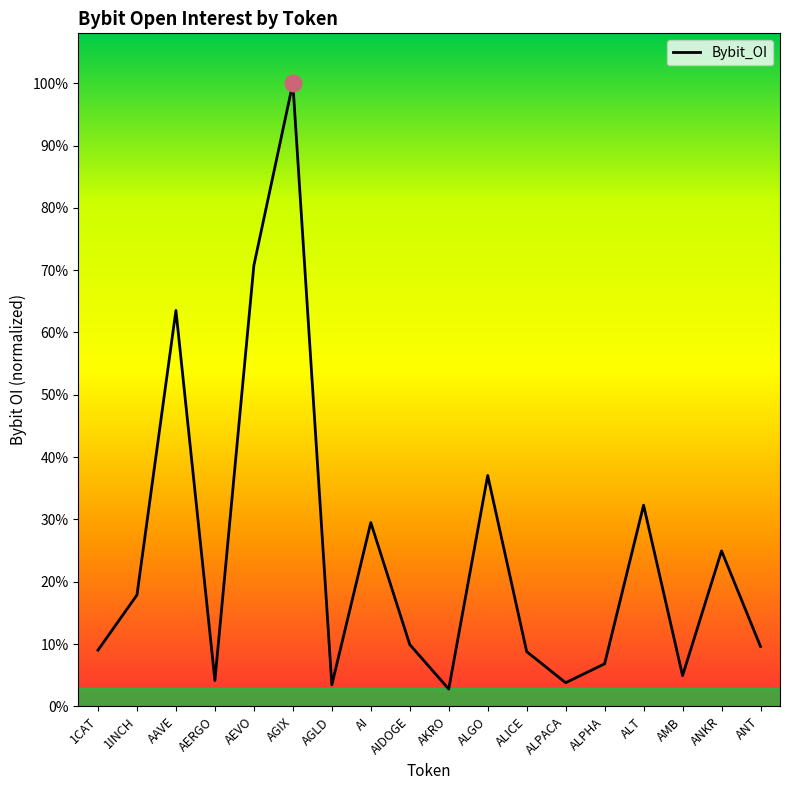

Does the chart have visible grid lines?

No